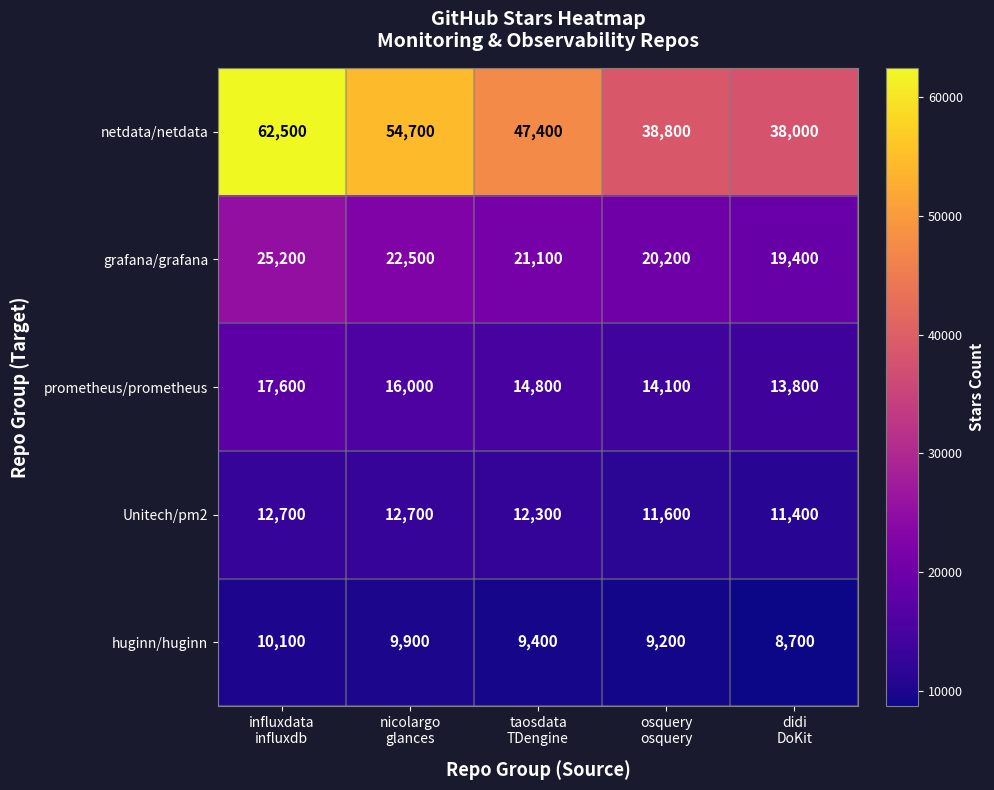

What is the difference between the second highest and second lowest values in the grafana/grafana series?

2300